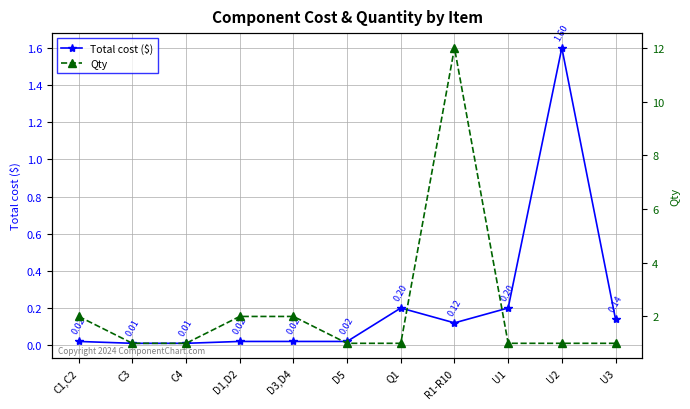

How many categories are shown in the chart?

11